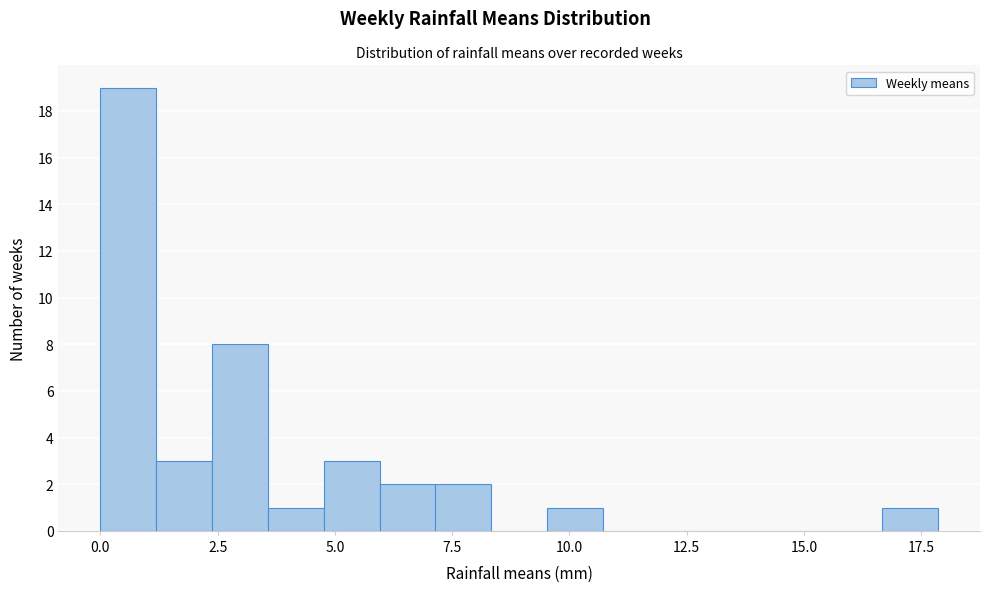

Read against the x-axis, roughly where is the centre of the tallest bar?

0.5